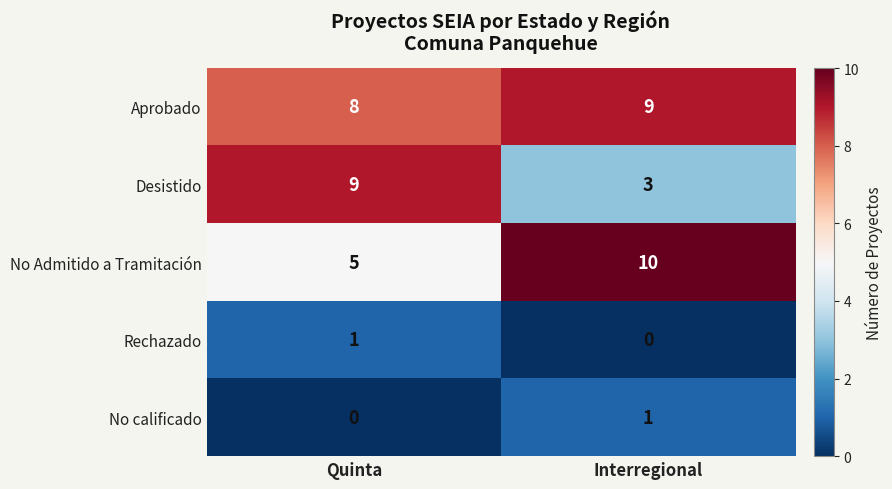

The value of No Admitido a Tramitación at Interregional is 10. True or false?

True